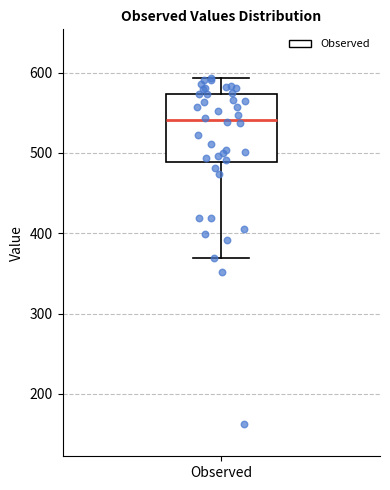

Where is the lower edge of the box for Observed on the y-axis? The values are not printed on the chart, so give them approximately, as read against the axis.

490